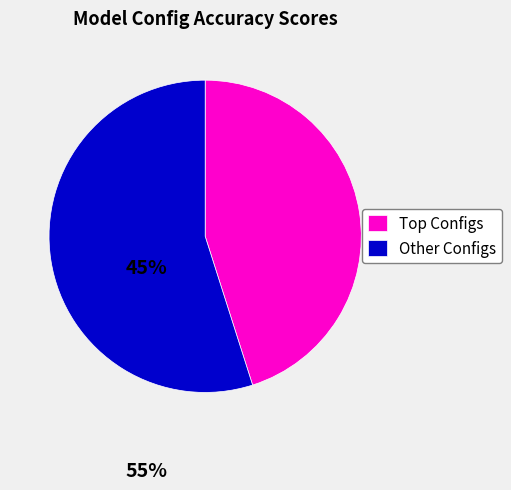

Which slice is the smallest?

Top Configs